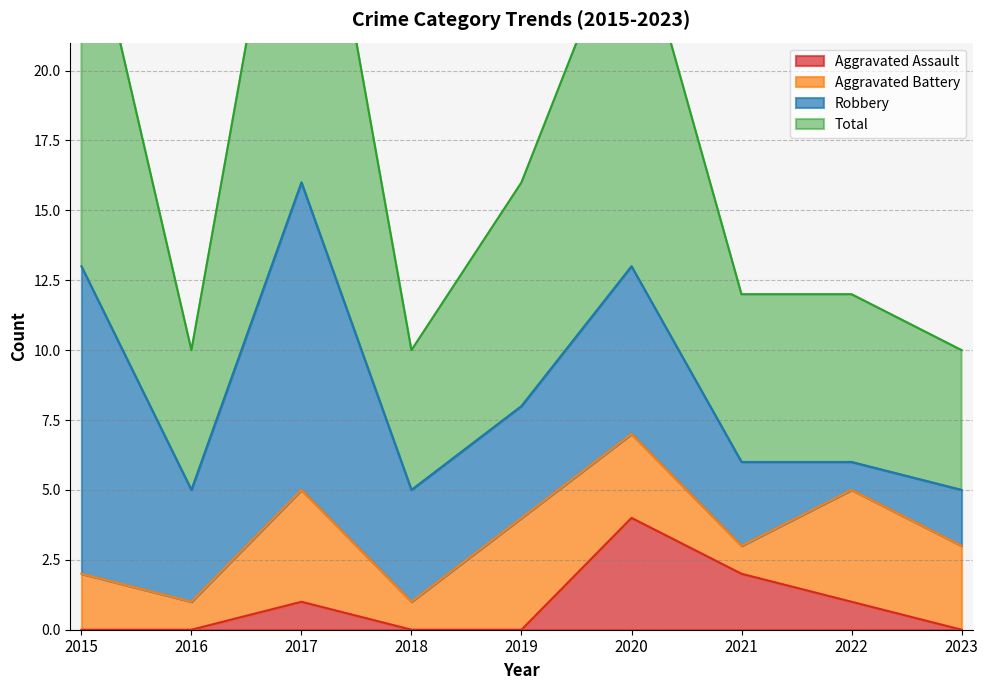

Which series changed the most between 2017 and 2023?

Total